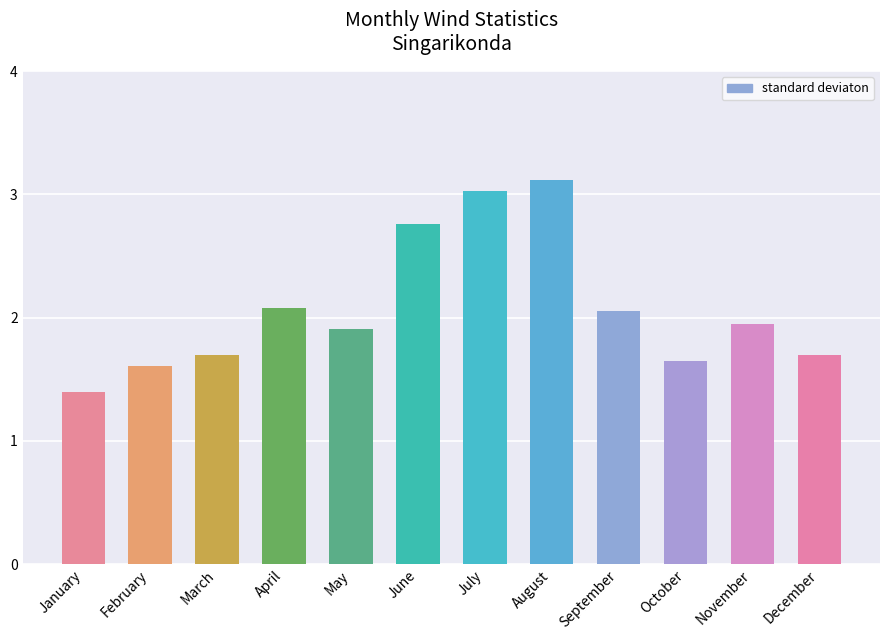

Read the value at August.

3.1